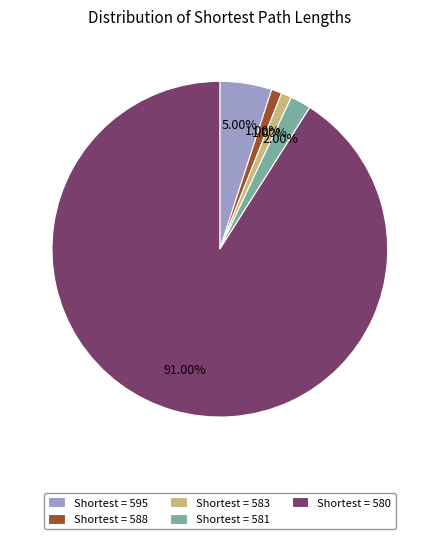

Do Shortest = 595 and Shortest = 588 together represent more than half of the pie?

No